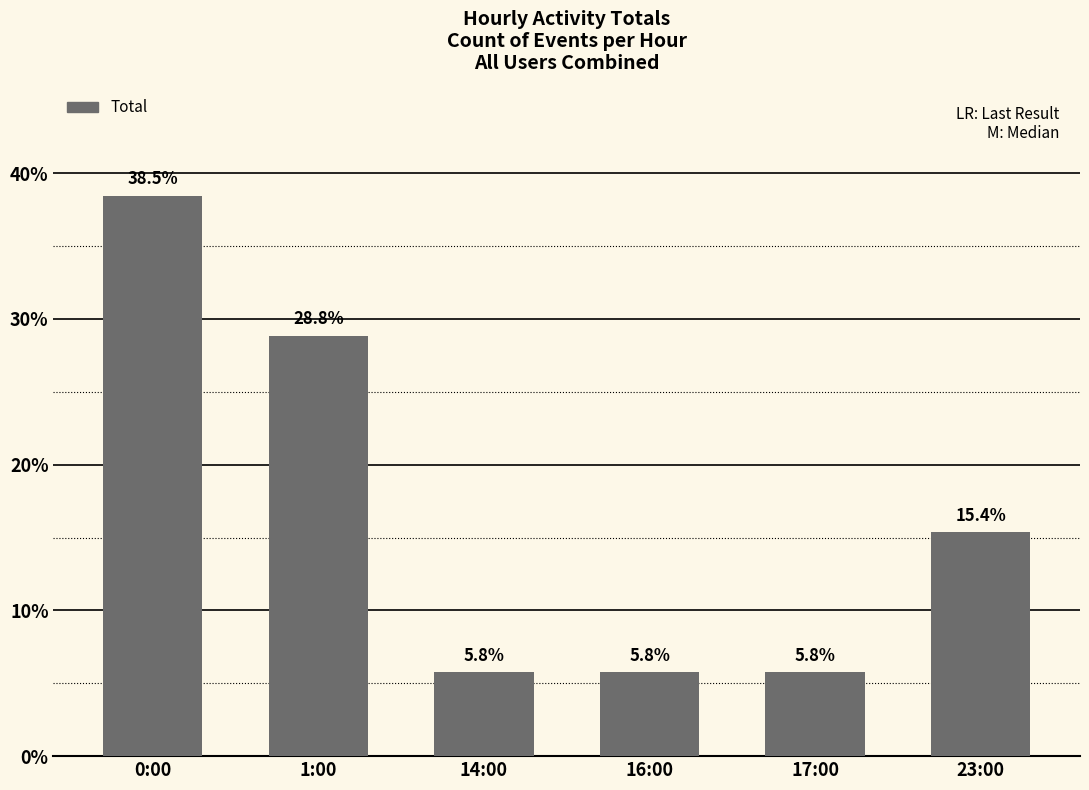

What is the smallest value displayed?

5.8